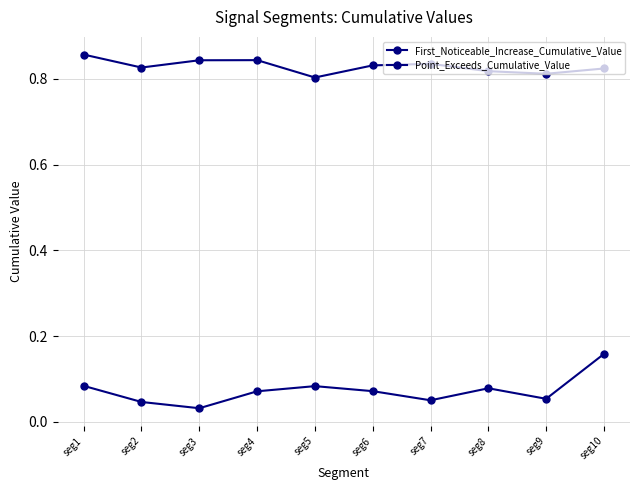

What is the sum of all First_Noticeable_Increase_Cumulative_Value values?

0.7